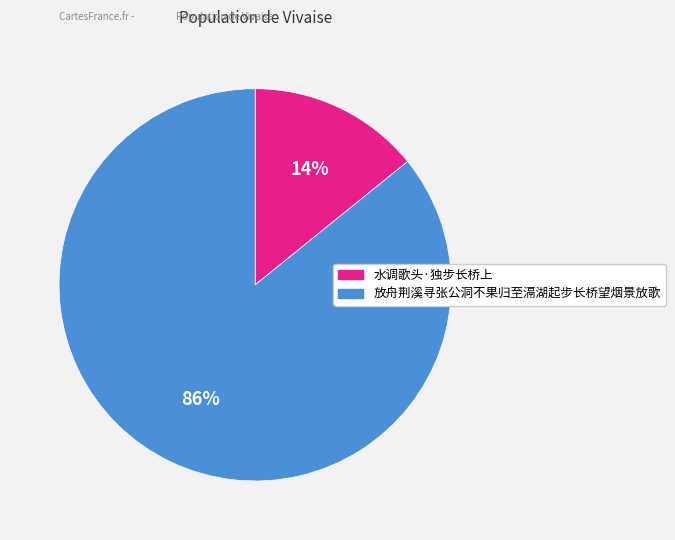

Count the number of slices in the pie.

2